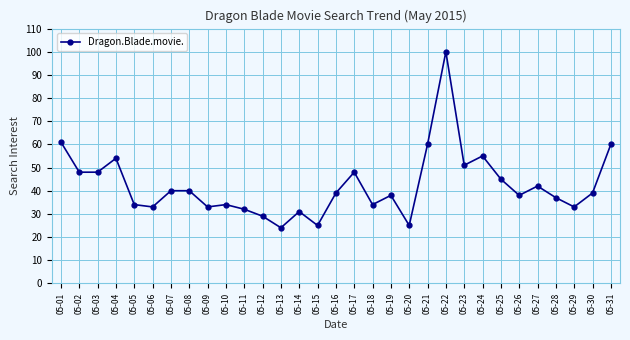

Which label corresponds to the smallest value in the chart?

05-13